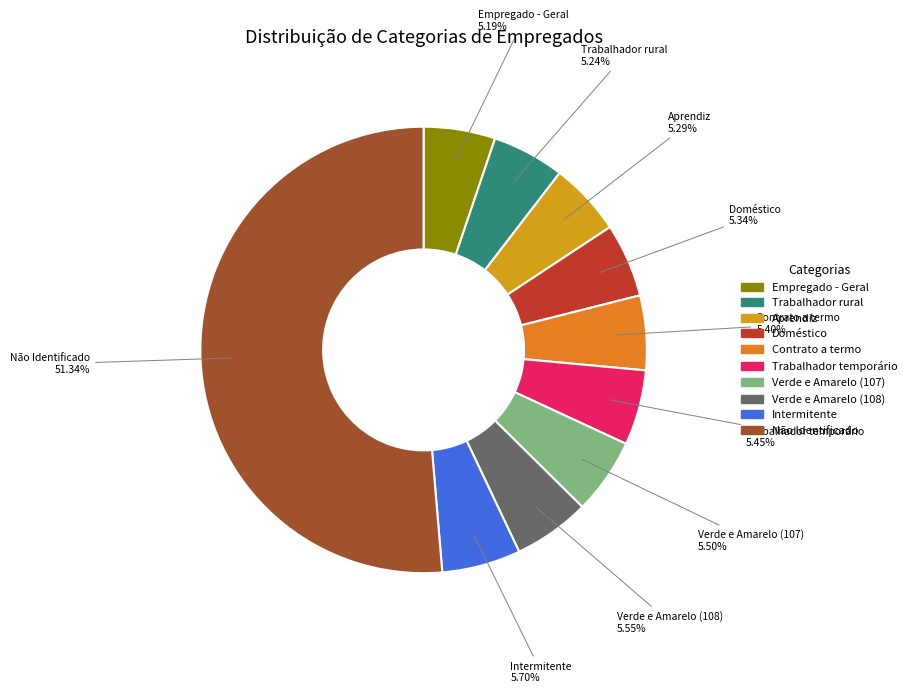

Is Verde e Amarelo (107) the majority of the pie?

No